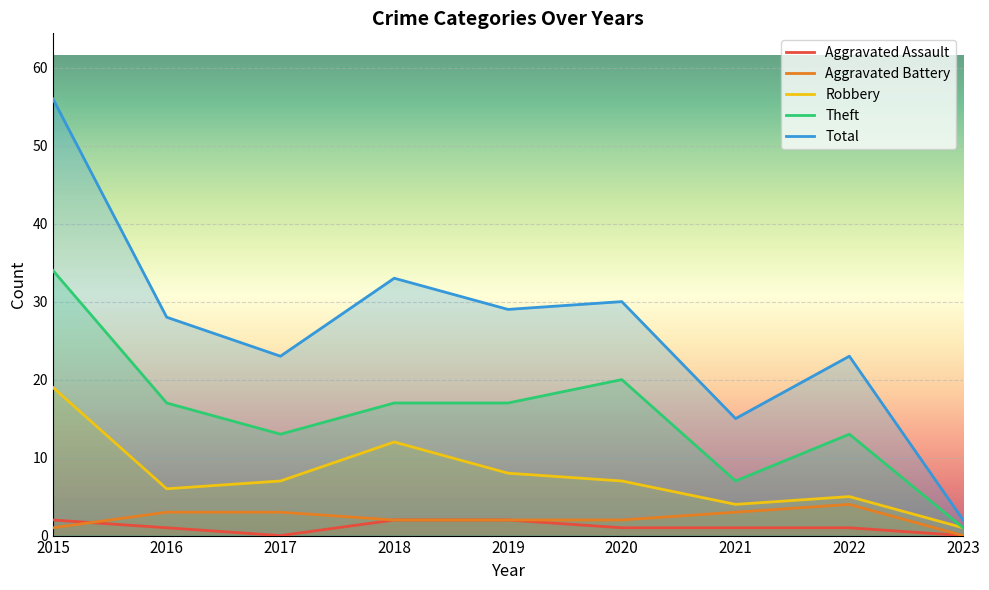

How many interior local peaks does the Total series have?

3